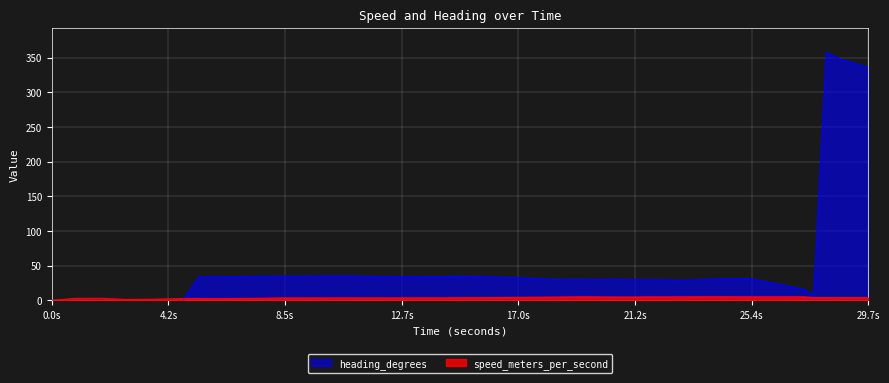

What is the difference between the second highest and minimum values in the heading_degrees series?

347.2